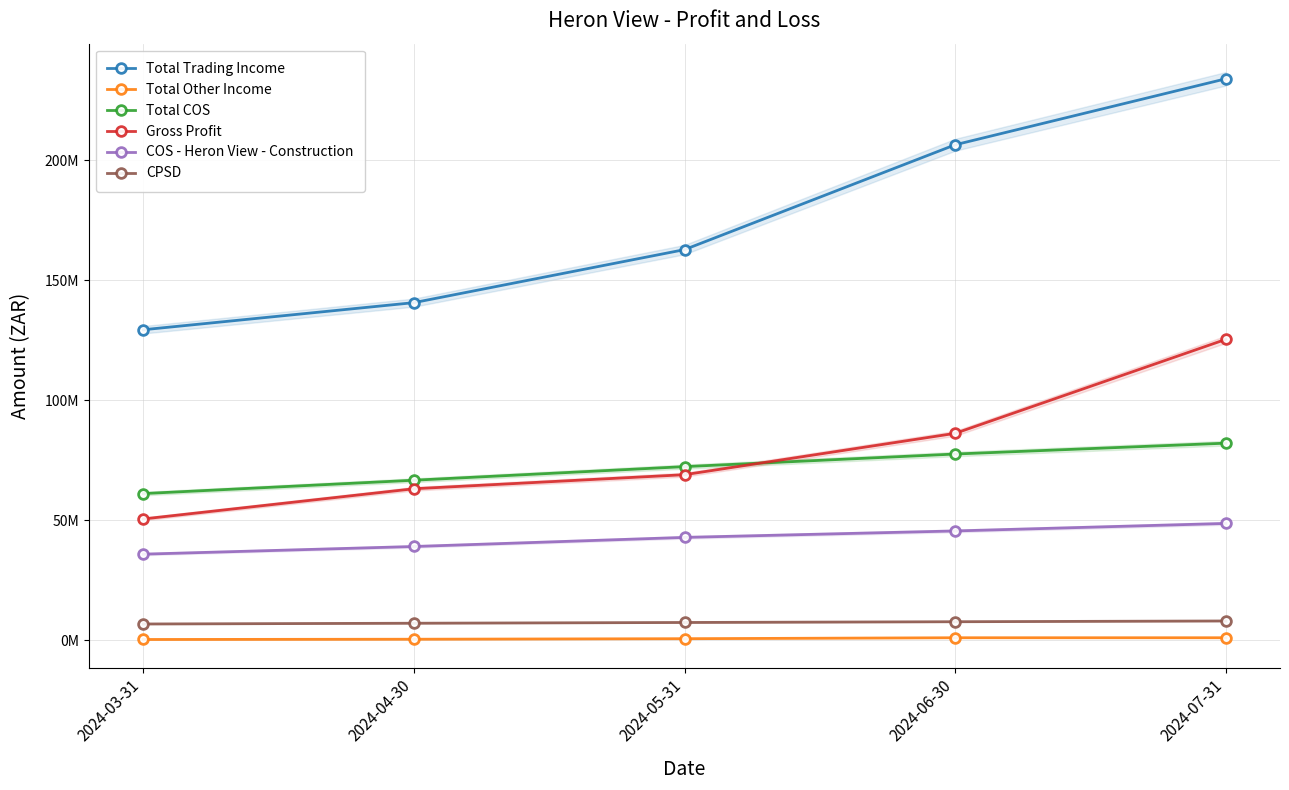

What is the difference between the maximum and minimum values in the Total Trading Income series?

104600000.0